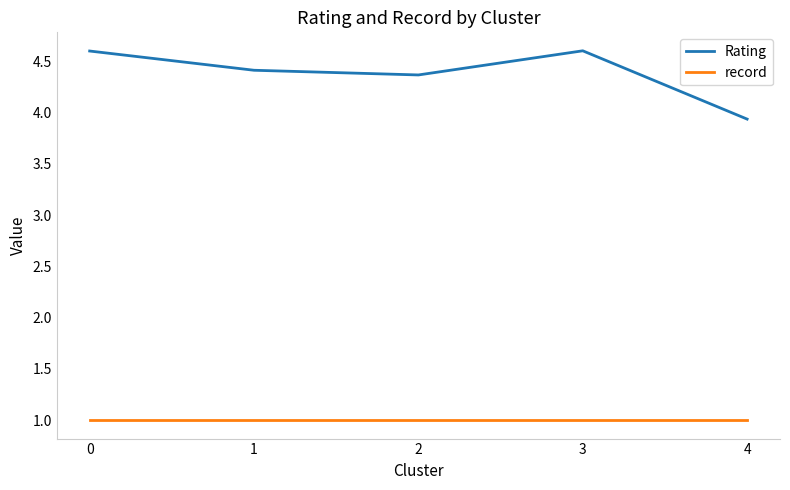

What is the sum of the record values at 0 and 1?

2.0